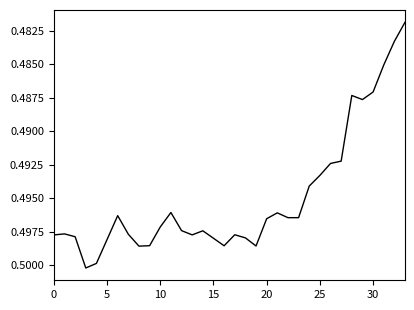

What is the label of the 23rd point from the left?

22